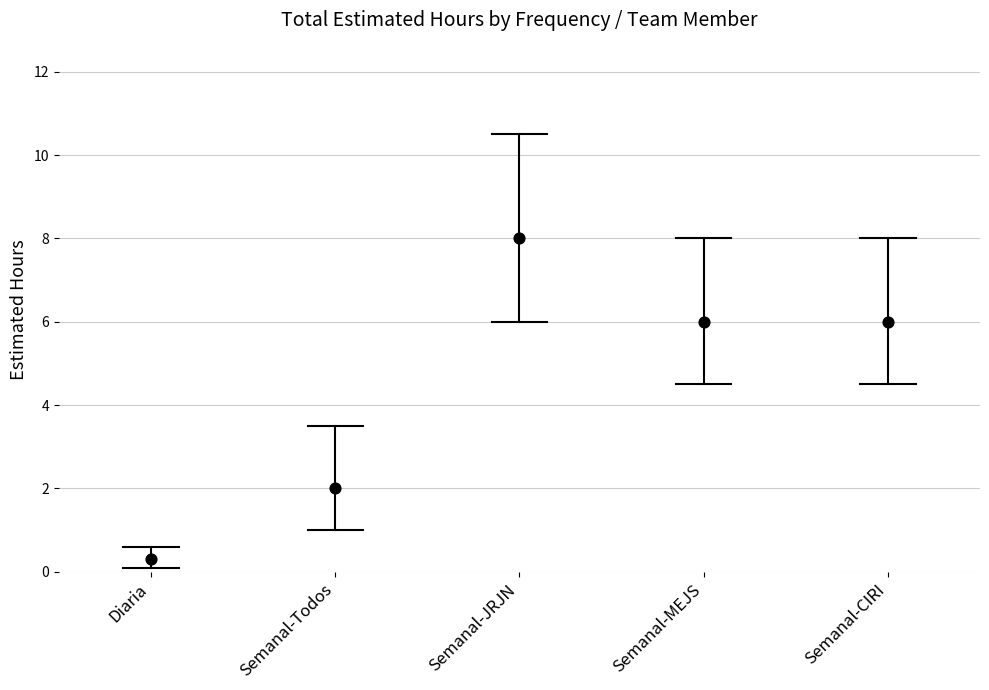

Is the value of Semanal-JRJN at Diaria greater than the value of Semanal-MEJS at Diaria?

Yes